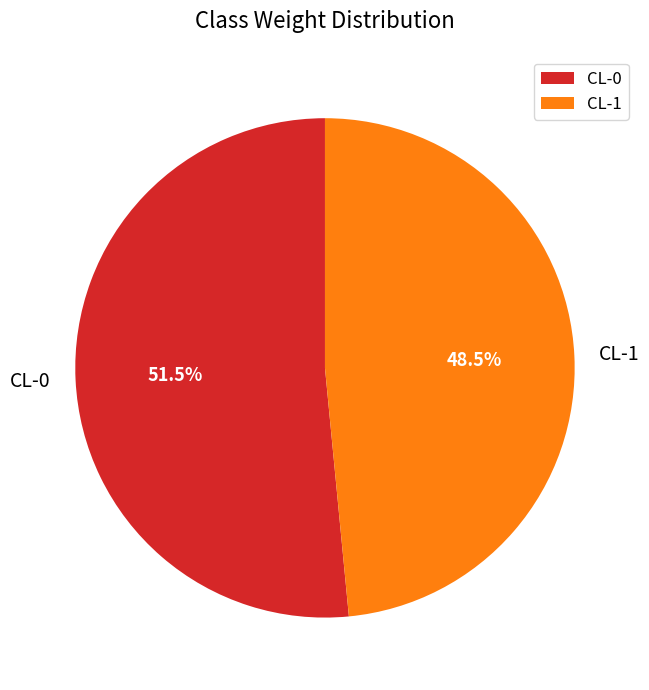

Does CL-0 represent more than half of the total?

Yes